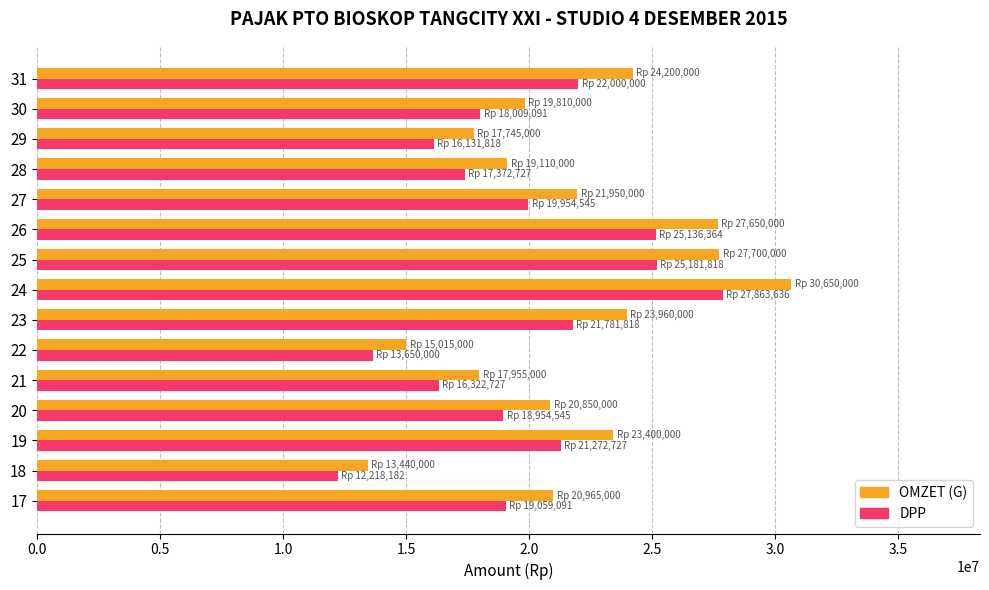

Read the DPP value at 29.

16131818.2